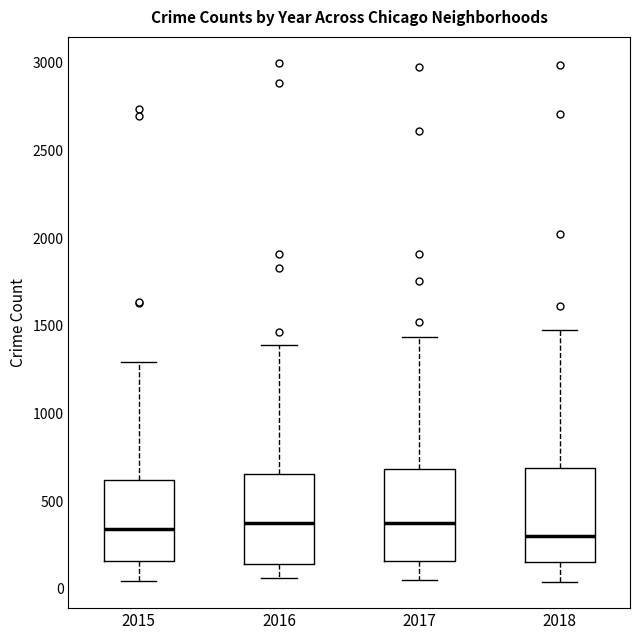

Reading left to right, transcribe this box plot: for each box, give where its median line is, the range the box spans, and where its two whiskers end, as read against the y-axis. The values are not printed on the chart, so give them approximately, as read against the axis.

2015: median 350, box 150 to 600, whiskers 50 to 1300
2016: median 400, box 150 to 650, whiskers 50 to 1400
2017: median 400, box 150 to 700, whiskers 50 to 1450
2018: median 300, box 150 to 700, whiskers 50 to 1450